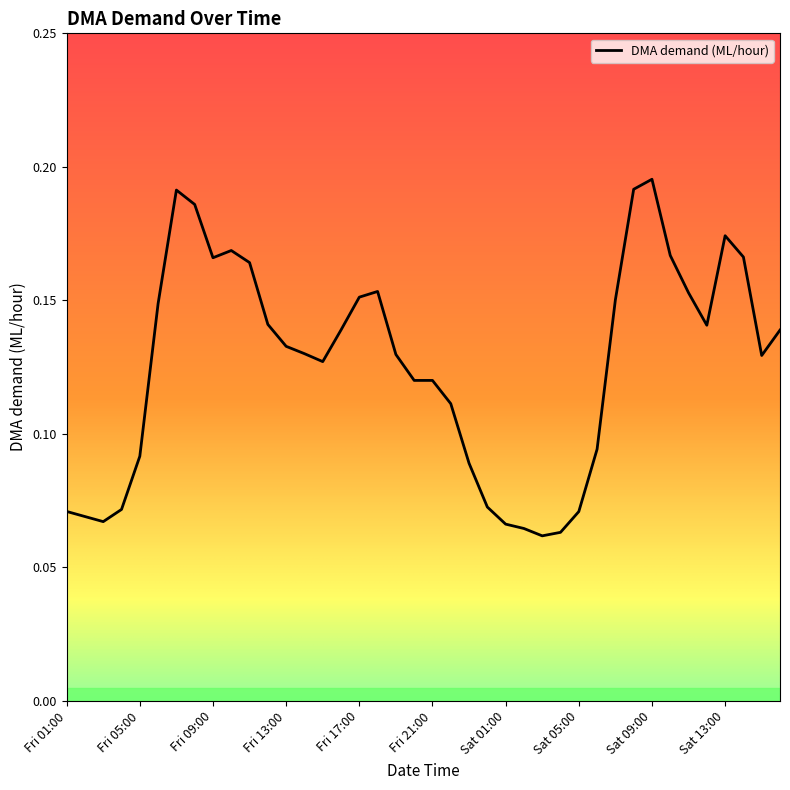

Reading left to right, list all the values displayed in this chart.

0.1	0.1	0.1	0.1	0.1	0.1	0.2	0.2	0.2	0.2	0.2	0.1	0.1	0.1	0.1	0.1	0.2	0.2	0.1	0.1	0.1	0.1	0.1	0.1	0.1	0.1	0.1	0.1	0.1	0.1	0.2	0.2	0.2	0.2	0.2	0.1	0.2	0.2	0.1	0.1